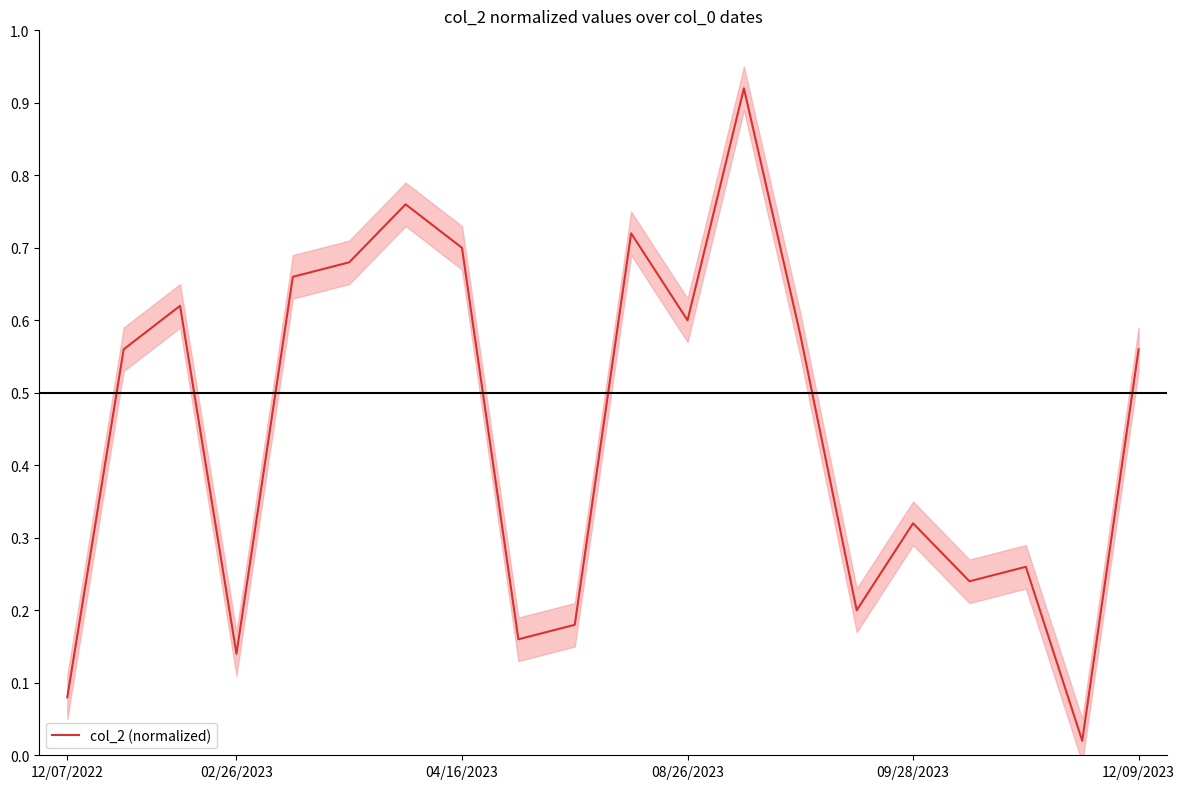

Reading left to right, list all the values displayed in this chart.

0.1	0.6	0.6	0.1	0.7	0.7	0.8	0.7	0.2	0.2	0.7	0.6	0.9	0.6	0.2	0.3	0.2	0.3	0.0	0.6